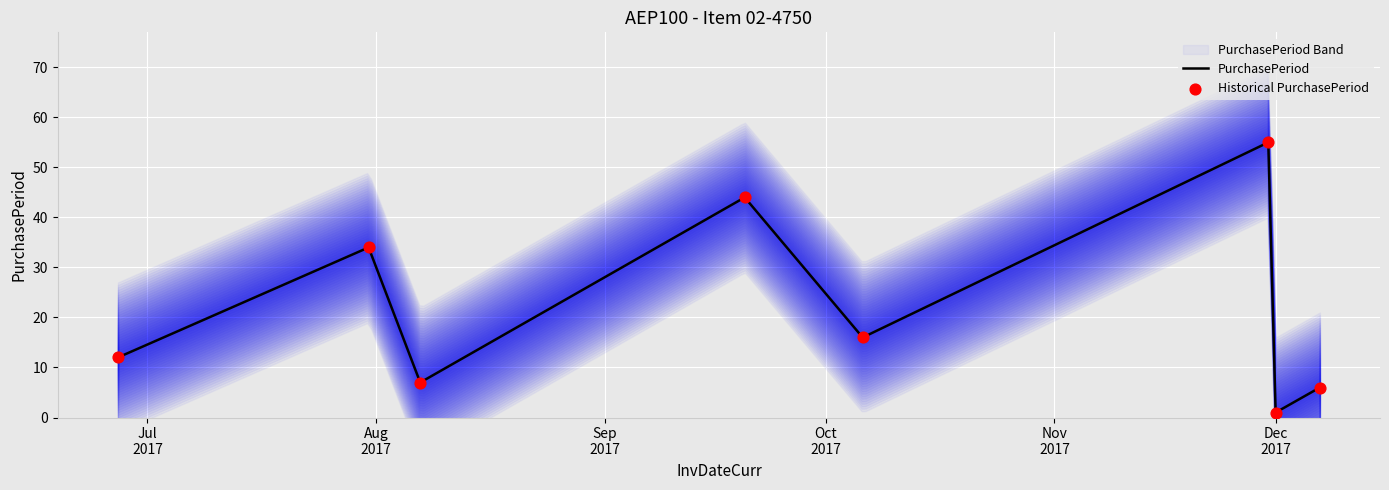

Which series contains the highest Y value?

PurchasePeriod